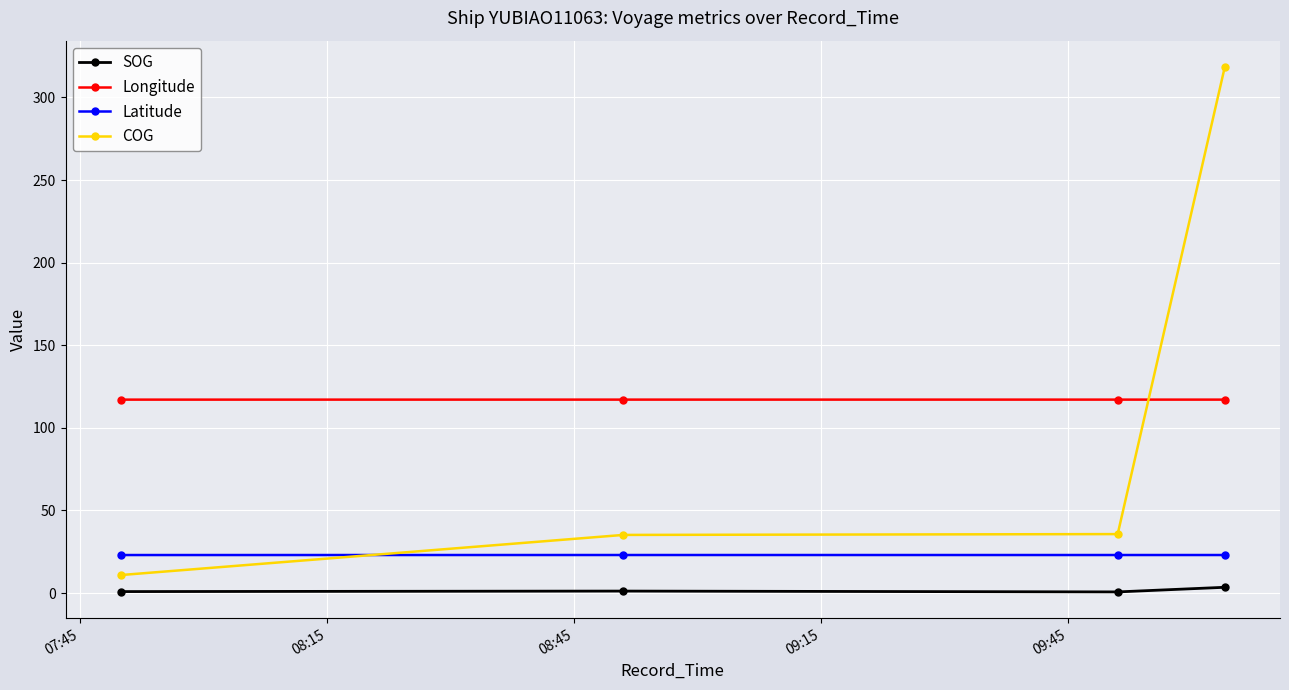

What is the maximum value shown in the chart?

318.5